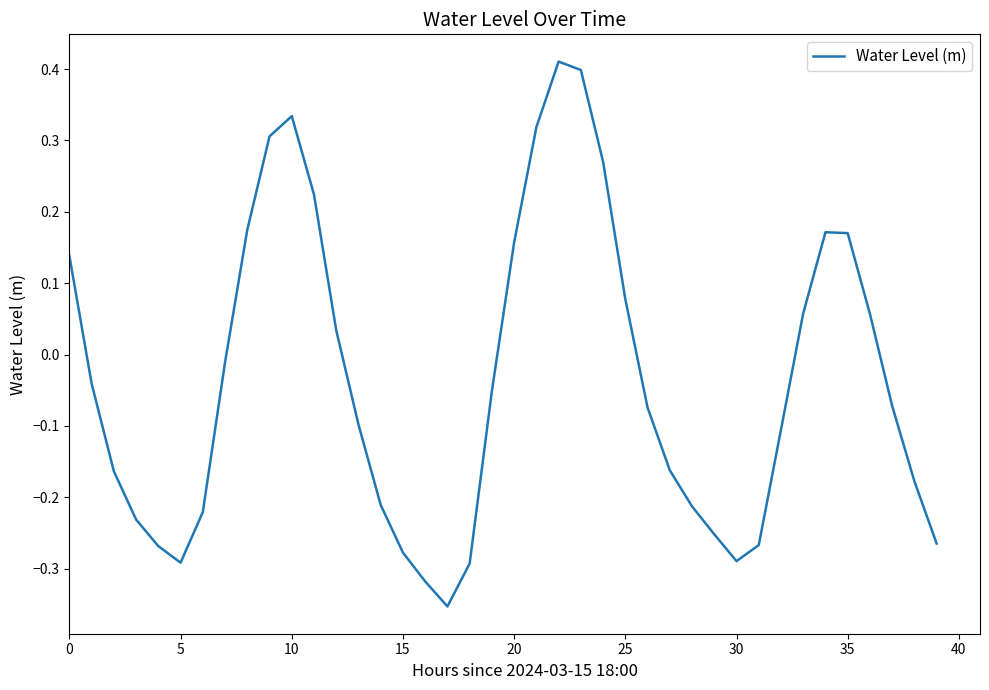

How many points are lower than both their immediate neighbors (excluding endpoints)?

3